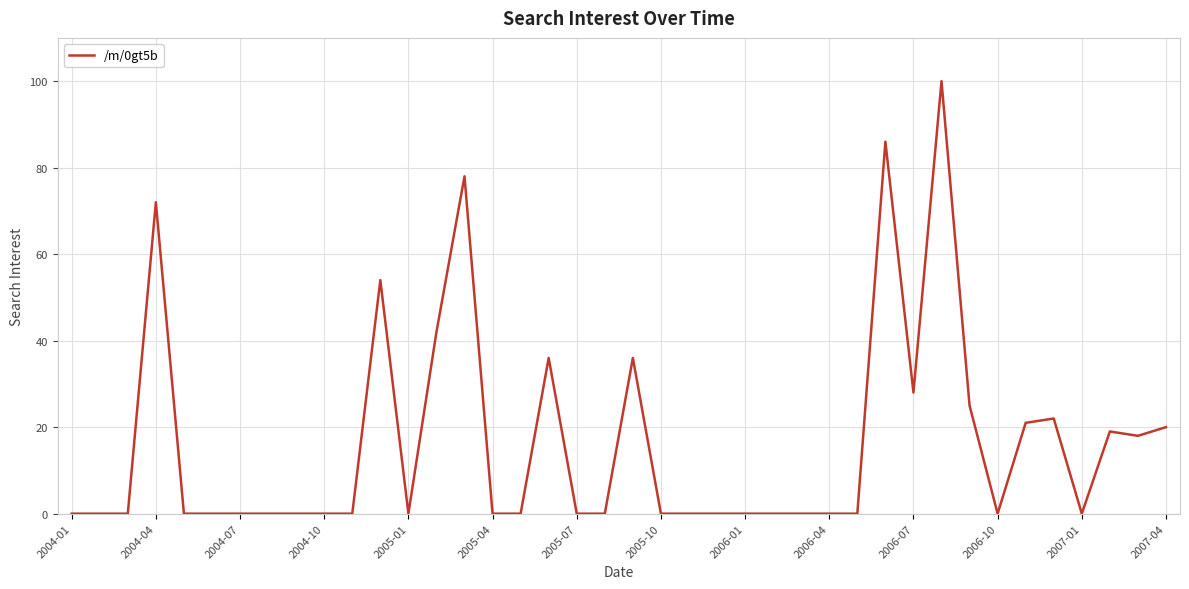

Reading right to left, extract all data points from this chart.

20	18	19	0	22	21	0	25	100	28	86	0	0	0	0	0	0	0	0	36	0	0	36	0	0	78	42	0	54	0	0	0	0	0	0	0	72	0	0	0